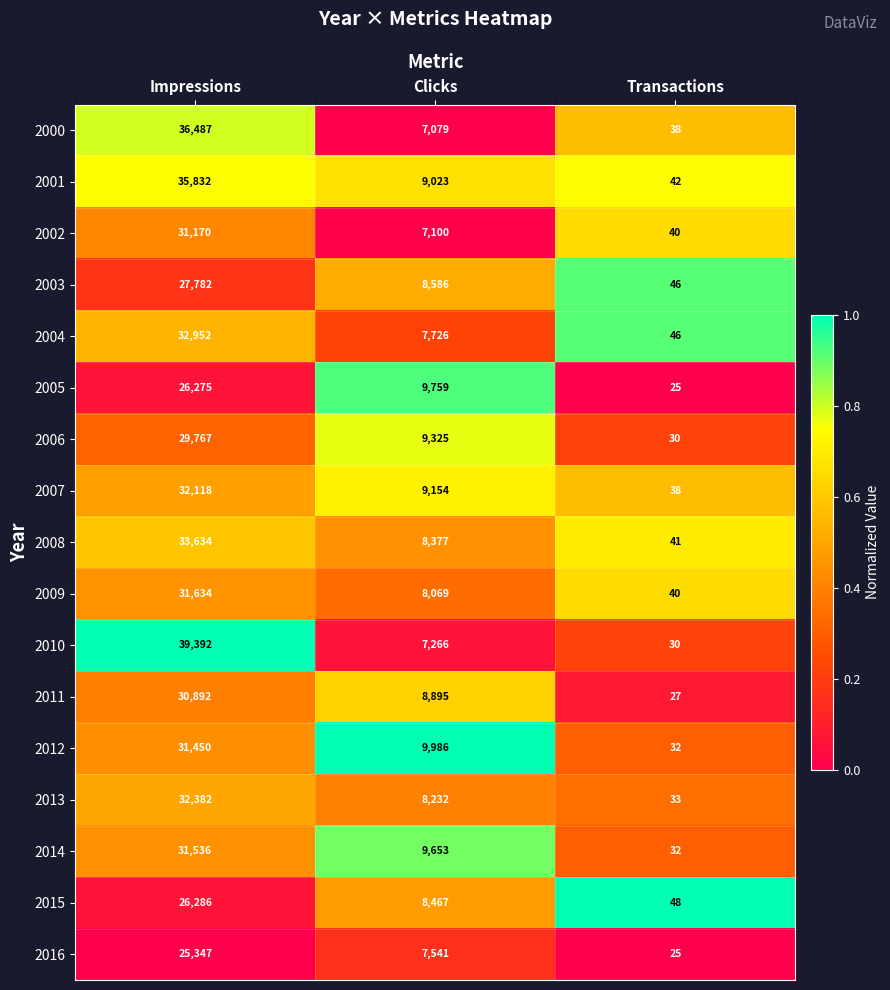

The value of 2006 at Clicks is 9325. True or false?

True